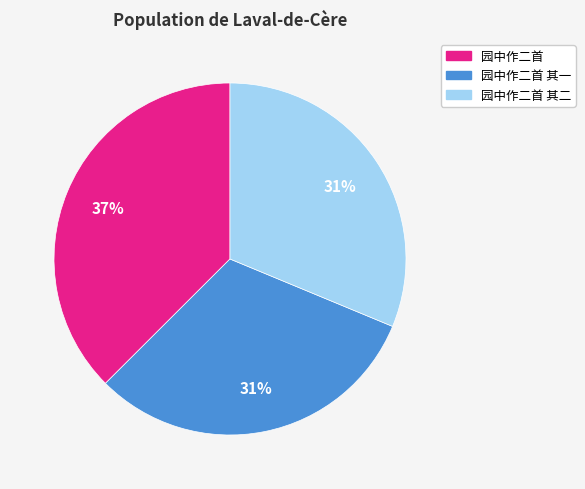

Is 园中作二首 the majority of the pie?

No